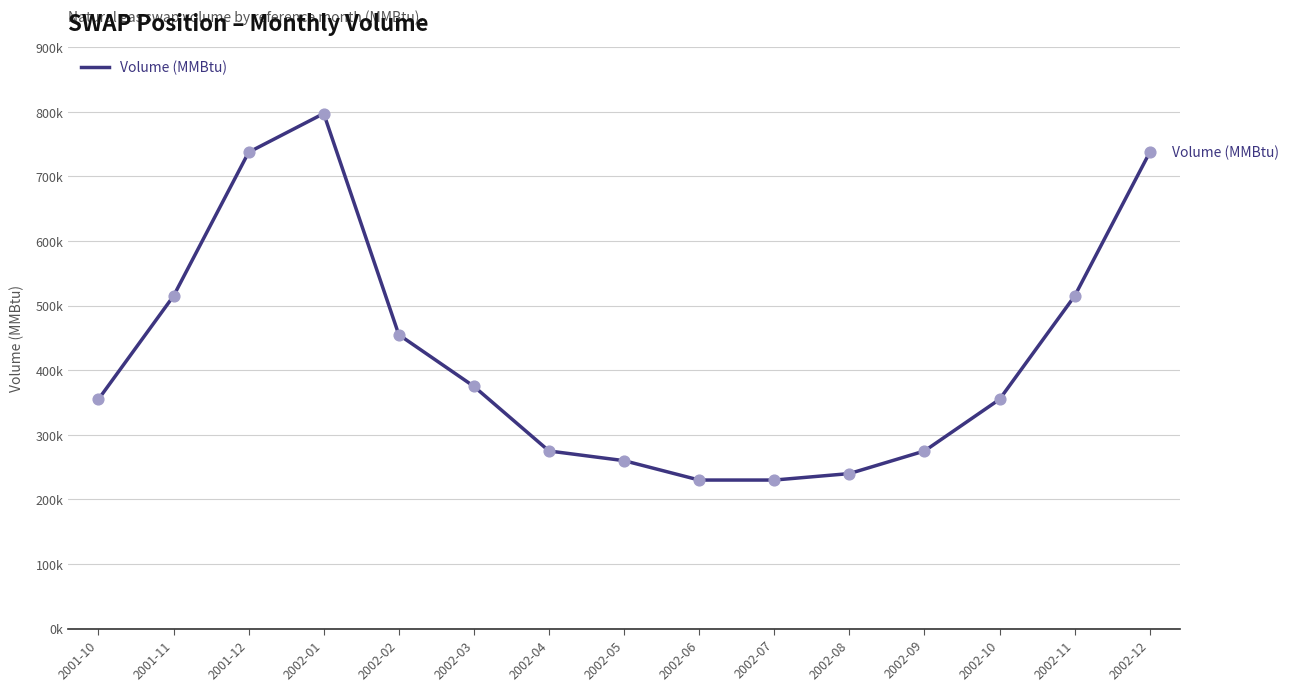

Is this an area chart (filled region under the line)?

No